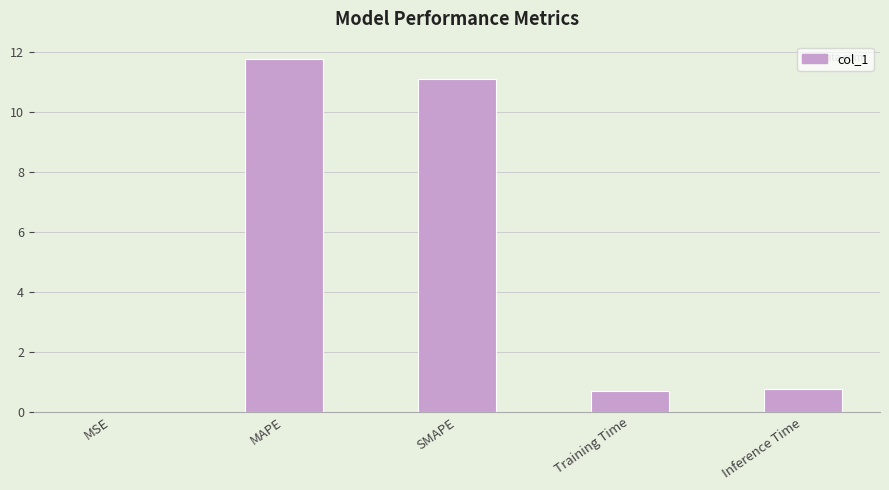

True or false: the data shows 19.8 at MAPE.

False